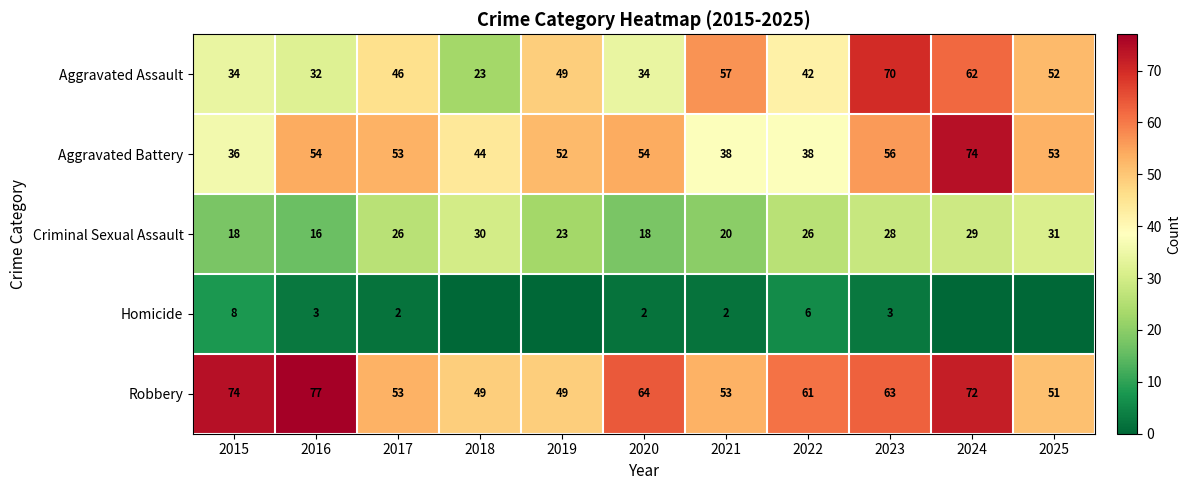

The value of Aggravated Assault at 2017 is 46. True or false?

True